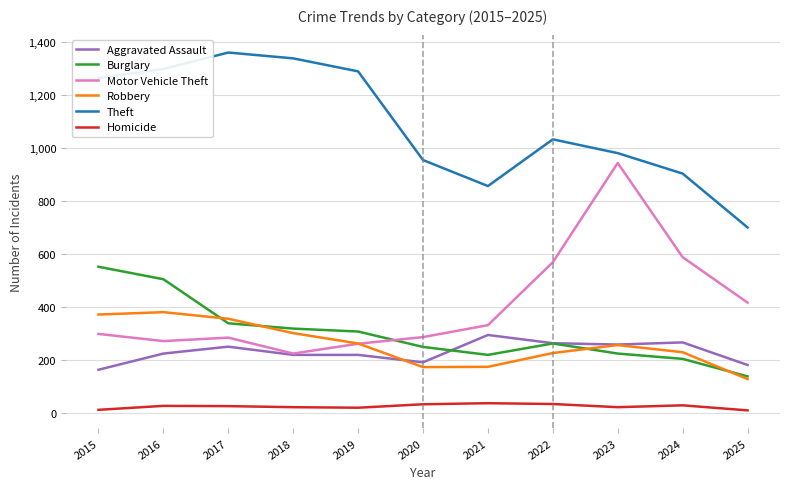

The Robbery series shows 169 at 2019. True or false?

False